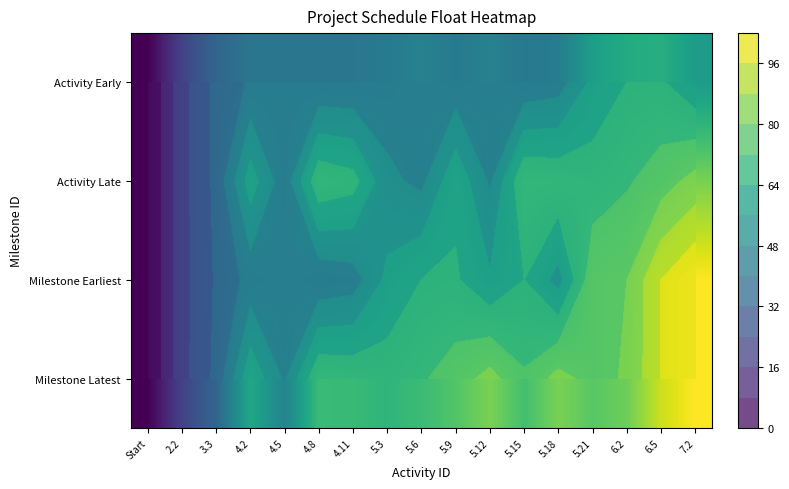

Is the value of Milestone Latest at 4.2 greater than the value of Activity Late at 4.11?

No